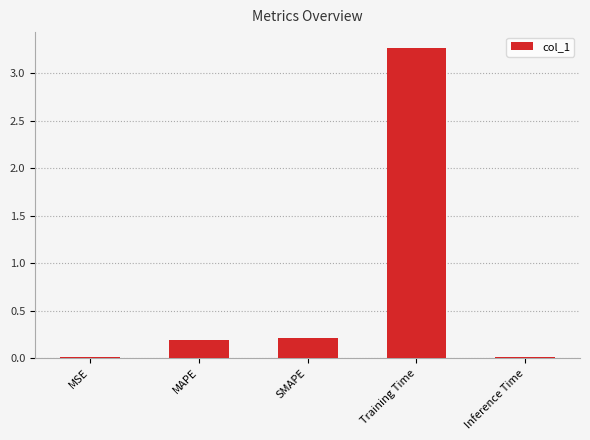

What position from the left is MAPE?

2